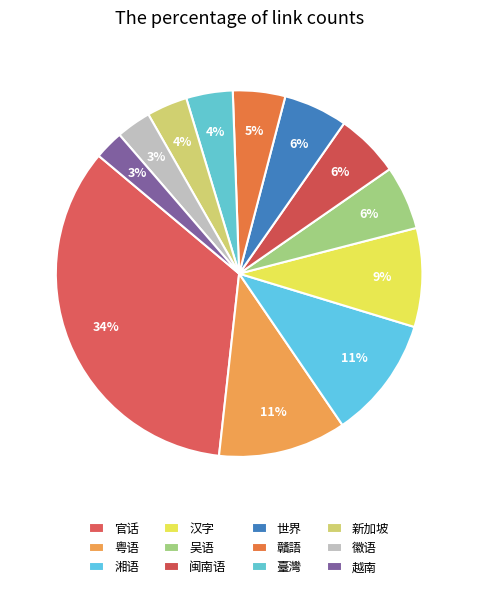

Rank the categories by value from highest to lowest.

官话, 粤语, 湘语, 汉字, 吴语, 闽南语, 世界, 贛語, 臺灣, 新加坡, 徽语, 越南